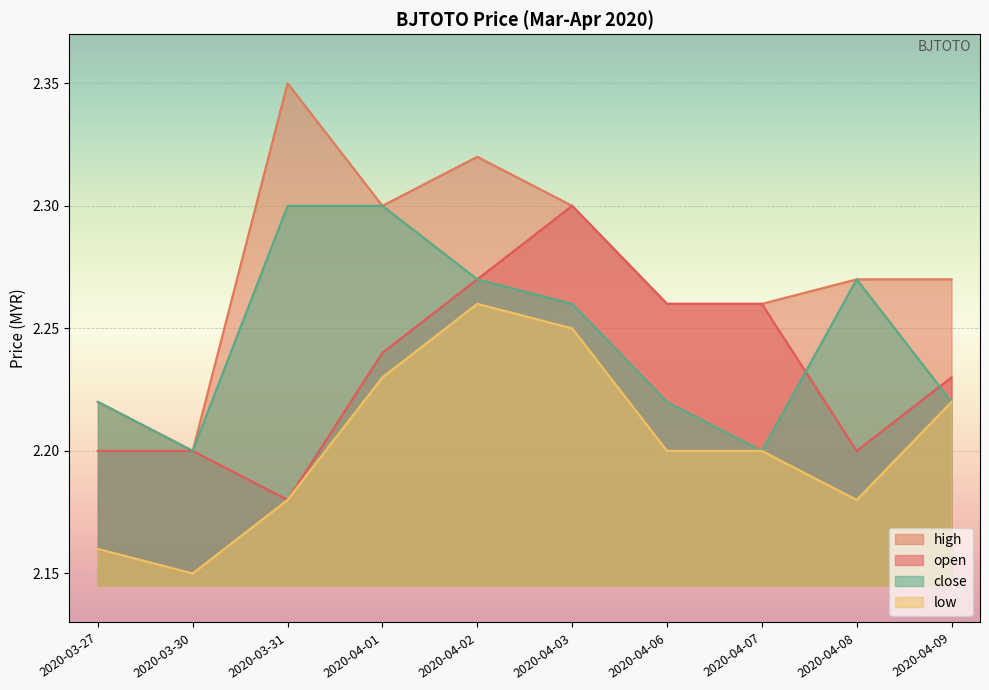

Is it true that close equals 2.2 at 2020-03-30?

True